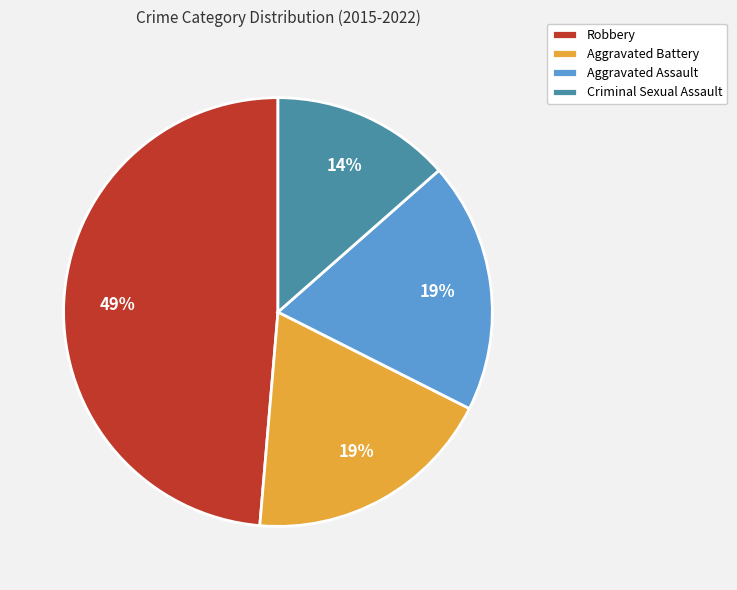

What is the smallest slice in the pie chart?

Criminal Sexual Assault